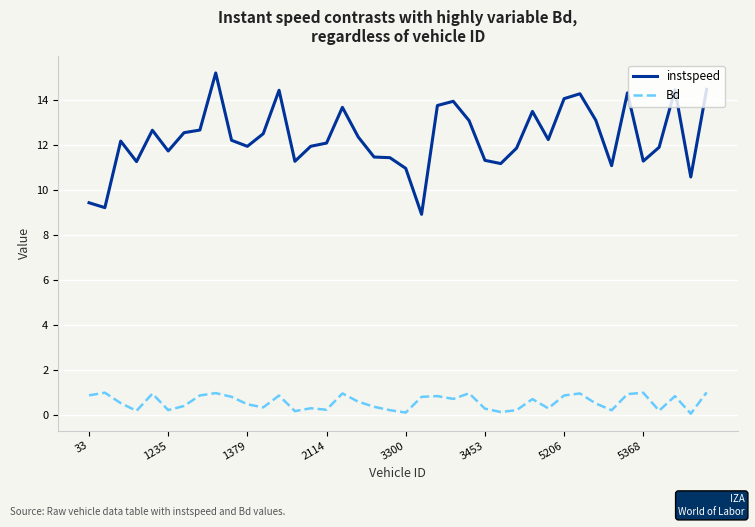

Rank the series by their average value, from highest to lowest.

instspeed, Bd